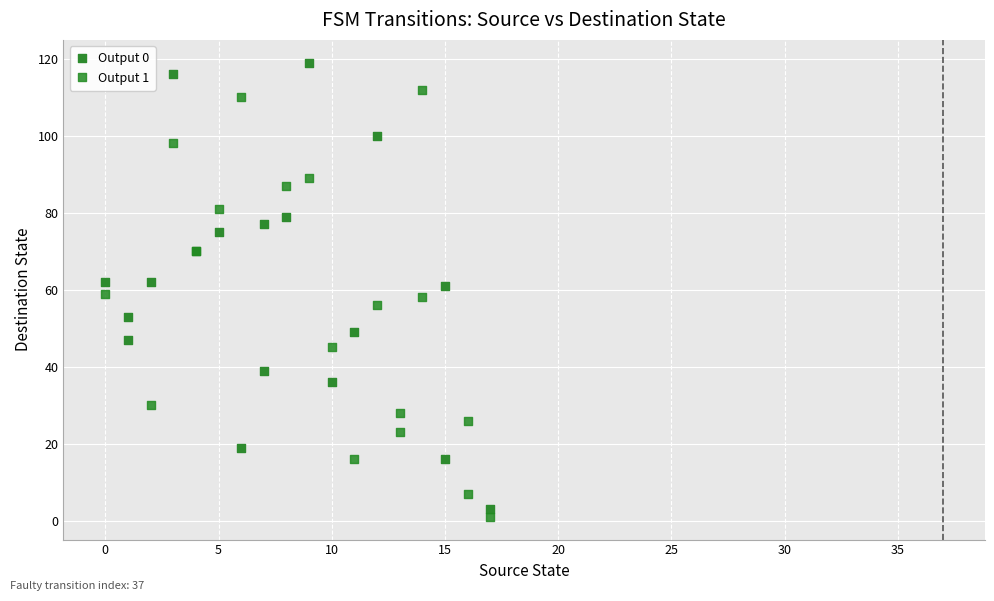

Which series contains the highest Y value?

Output 0